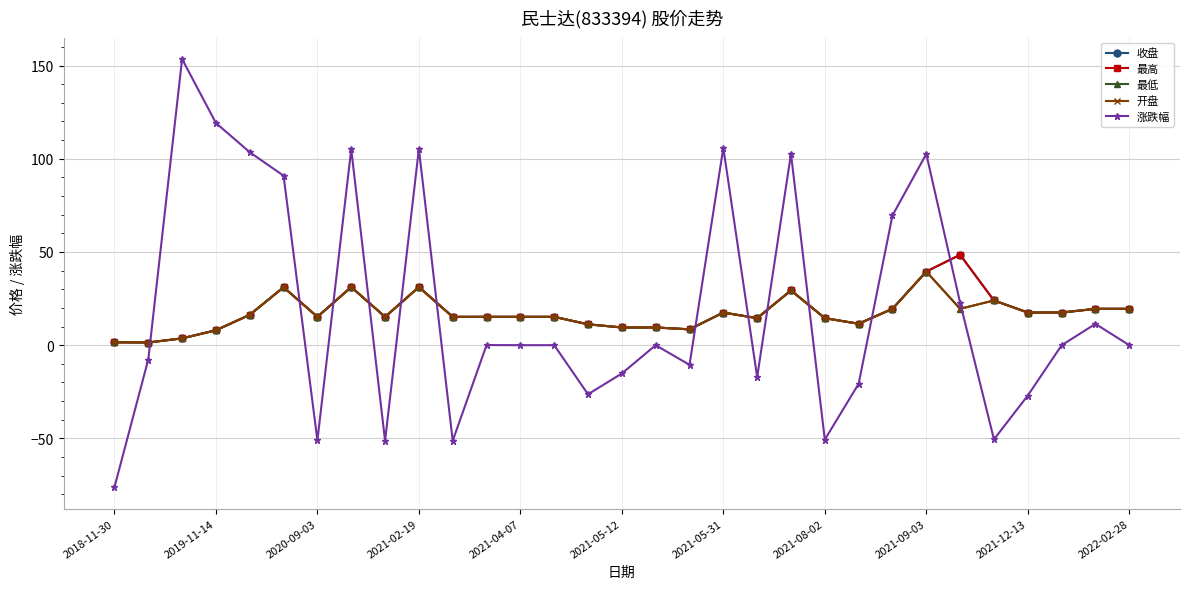

Is this an area chart (filled region under the line)?

No